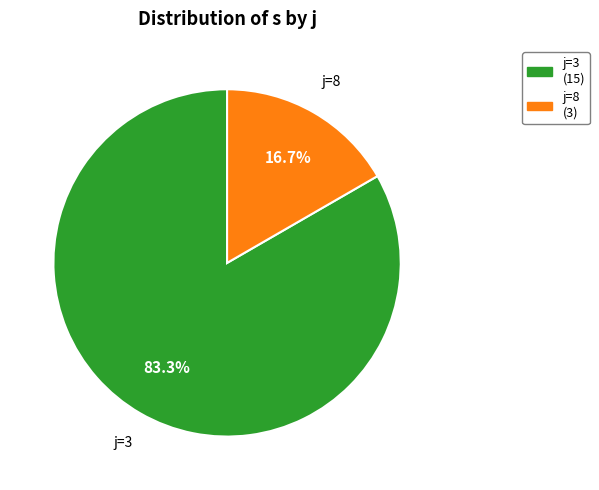

How many slices are in this pie chart?

2